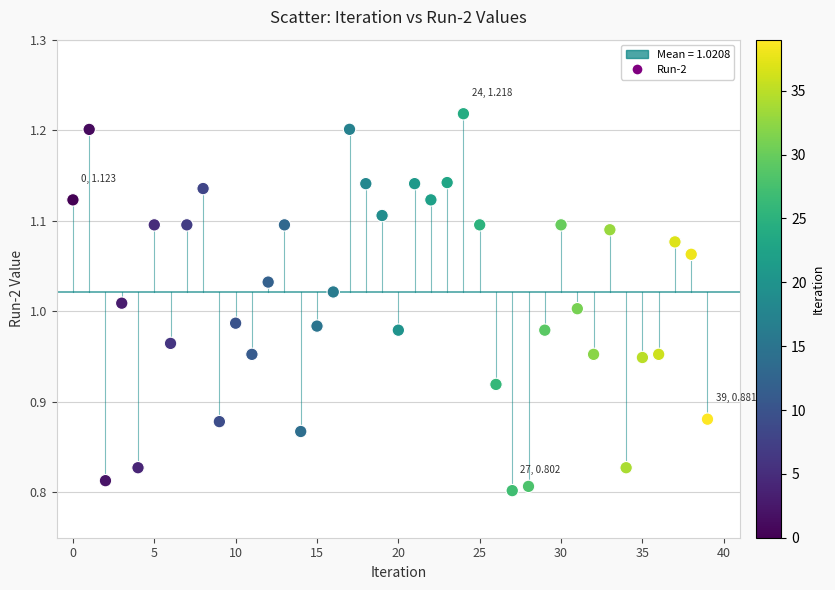

What is the range of Y values (max minus min)?

0.4